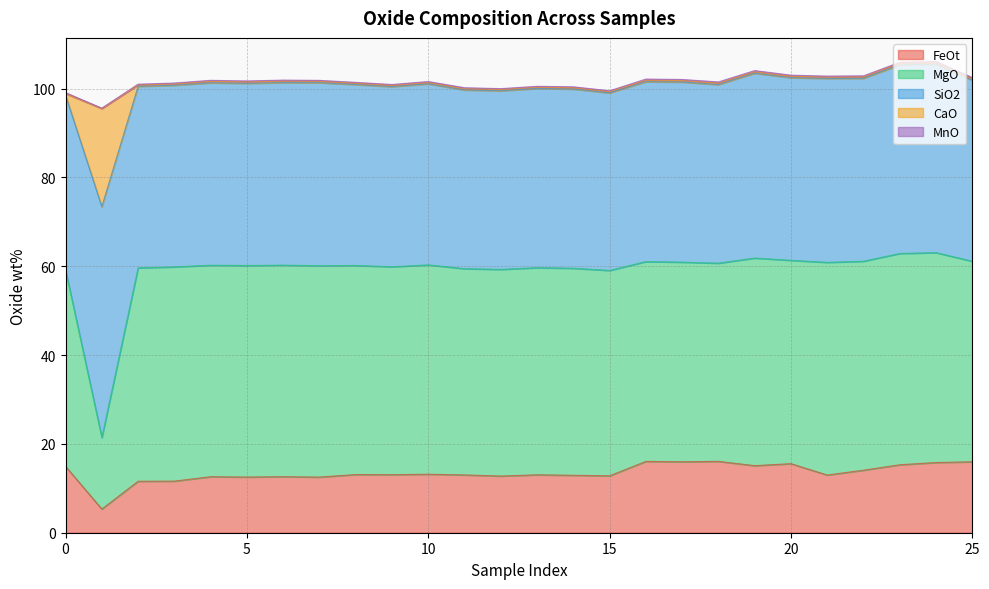

At how many categories does at least one series exceed 39?

26